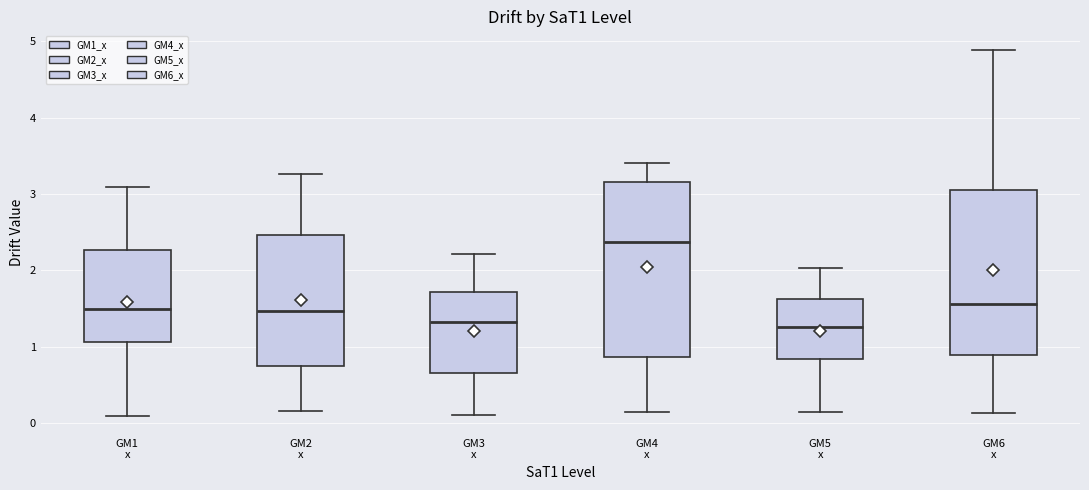

Reading left to right, read every box against the y-axis: the position of its median line, the range the box covers, and the ends of its whiskers. The values are not printed on the chart, so give them approximately, as read against the axis.

GM1 x: median 1.5, box 1.1 to 2.3, whiskers 0.1 to 3.1
GM2 x: median 1.5, box 0.7 to 2.5, whiskers 0.2 to 3.3
GM3 x: median 1.3, box 0.7 to 1.7, whiskers 0.1 to 2.2
GM4 x: median 2.4, box 0.9 to 3.2, whiskers 0.1 to 3.4
GM5 x: median 1.3, box 0.8 to 1.6, whiskers 0.1 to 2.0
GM6 x: median 1.6, box 0.9 to 3.1, whiskers 0.1 to 4.9